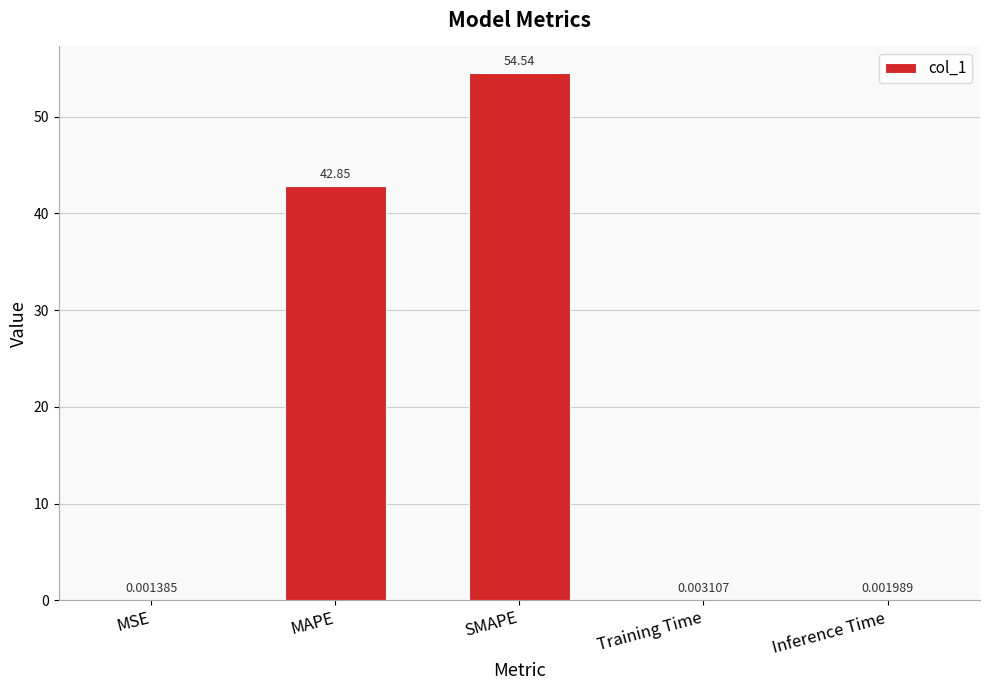

Where is the data nearest to the value 27?

MAPE